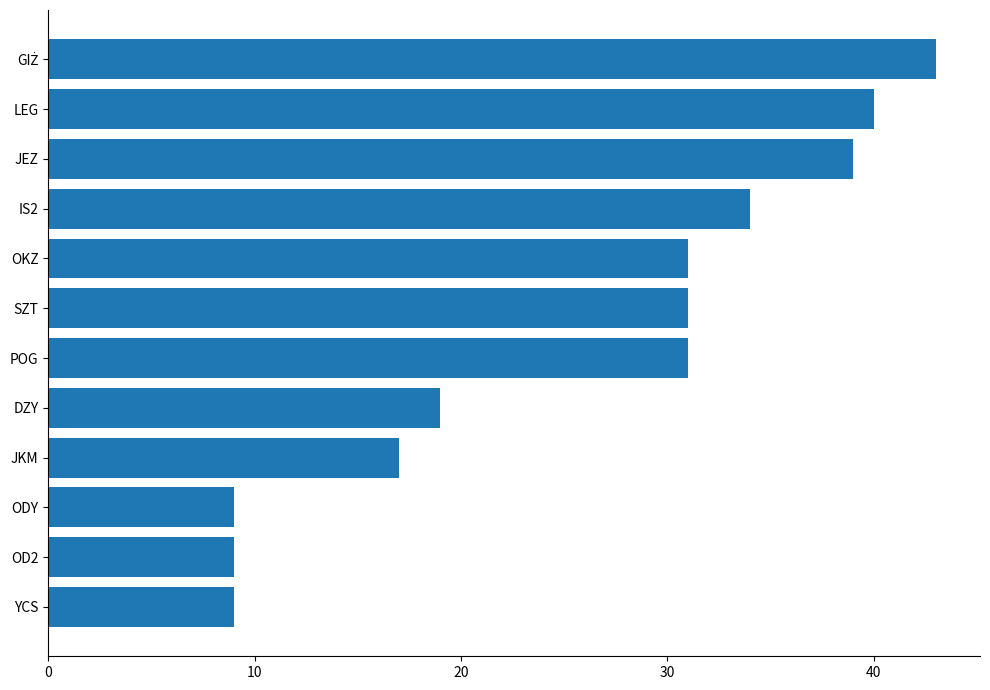

True or false: the data shows 29 at DZY.

False